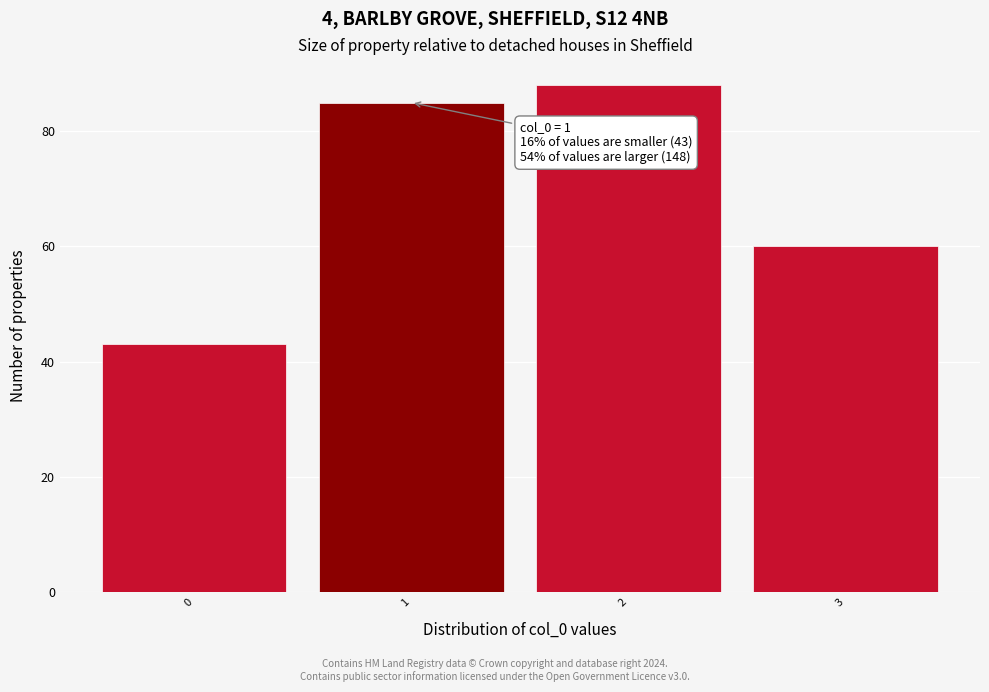

Which range on the x-axis has the tallest bar?

1.5 to 2.5